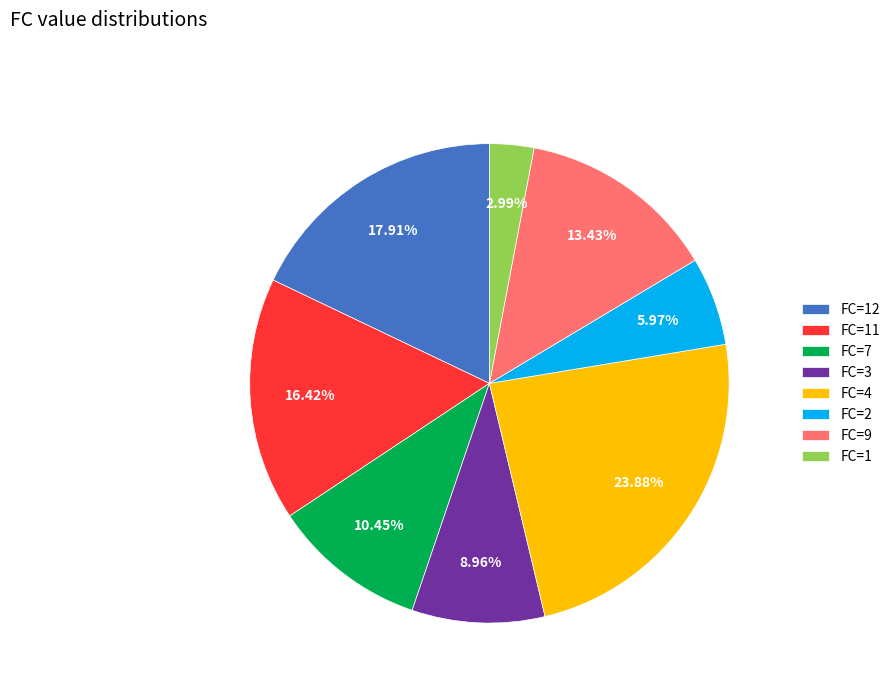

Rank the categories by value from lowest to highest.

FC=1, FC=2, FC=3, FC=7, FC=9, FC=11, FC=12, FC=4